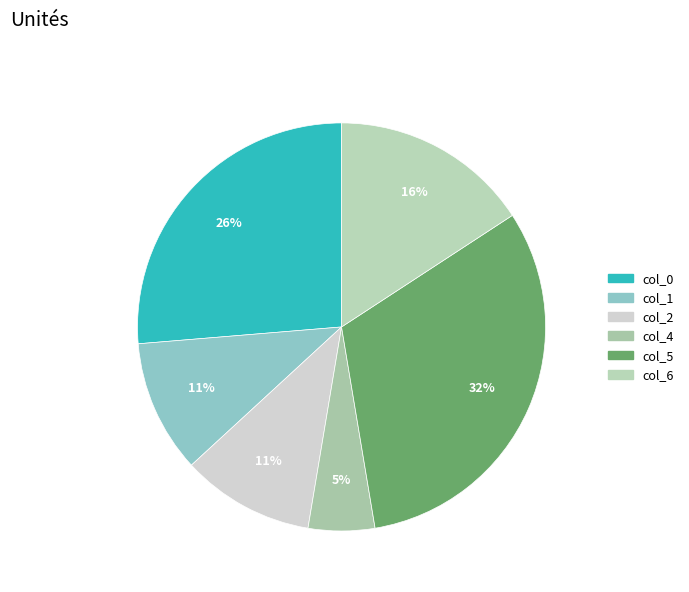

Count the number of slices in the pie.

6